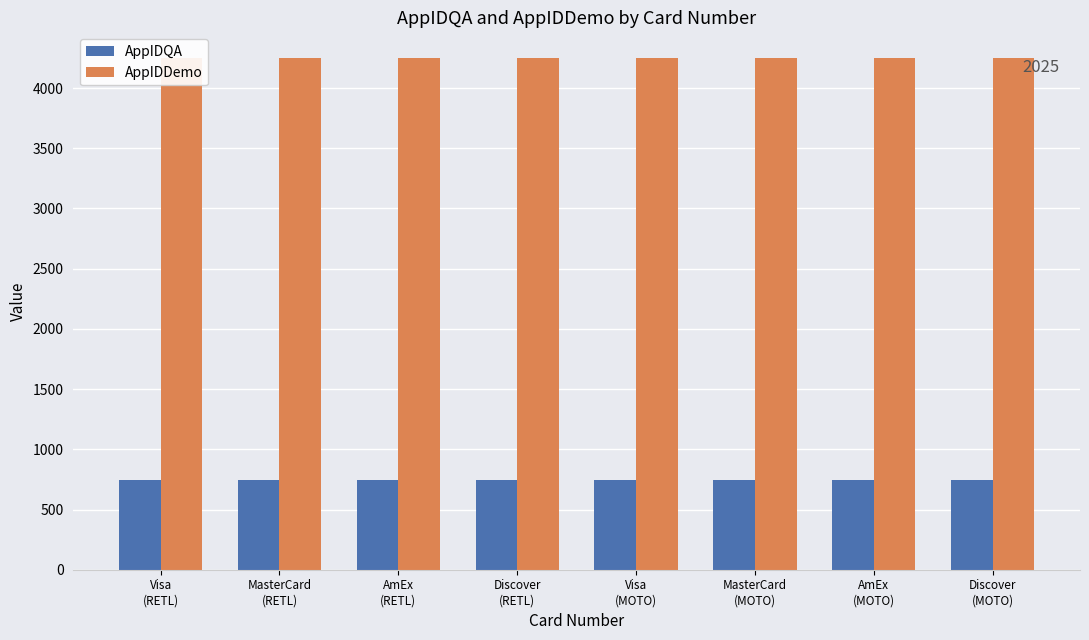

Does the chart contain any negative values?

No